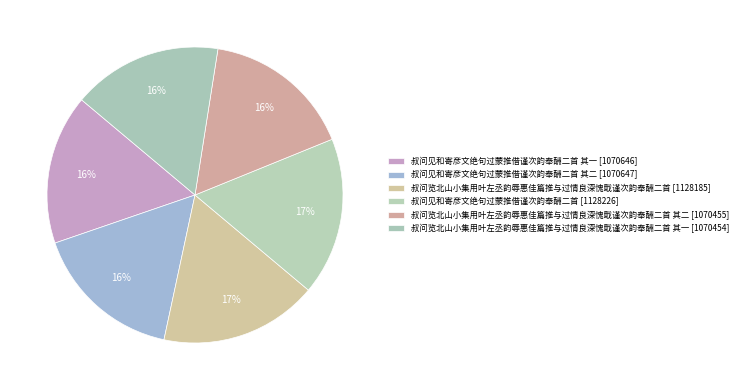

To the nearest percent, what is the average slice percentage?

17%